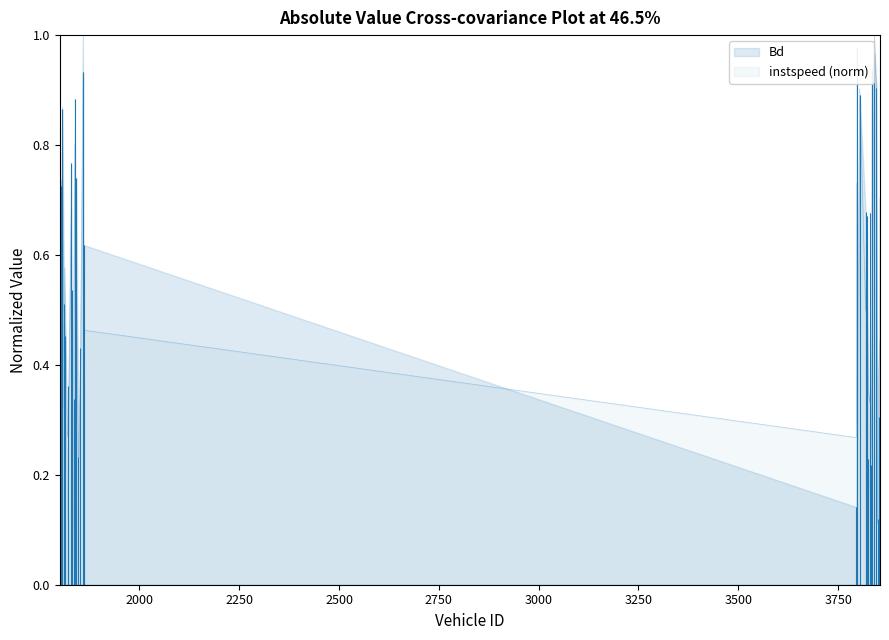

Does the chart display data point markers on the line(s)?

No